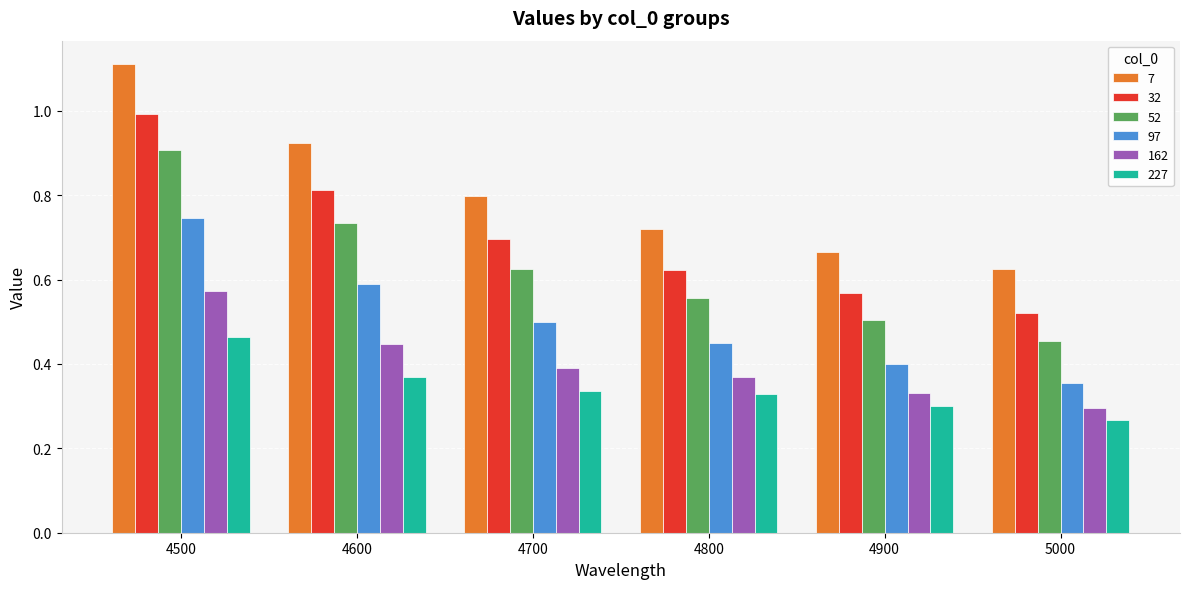

Where is 32 nearest to the value 0?

5000